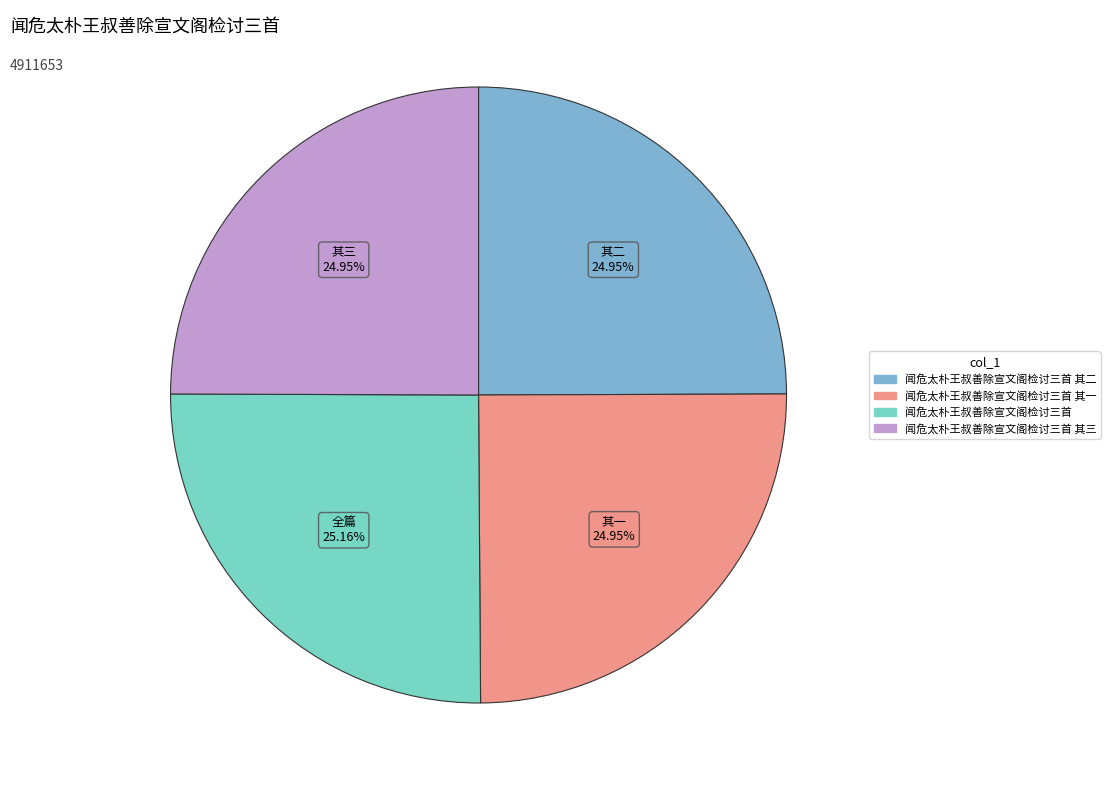

Does any single category account for the majority?

No